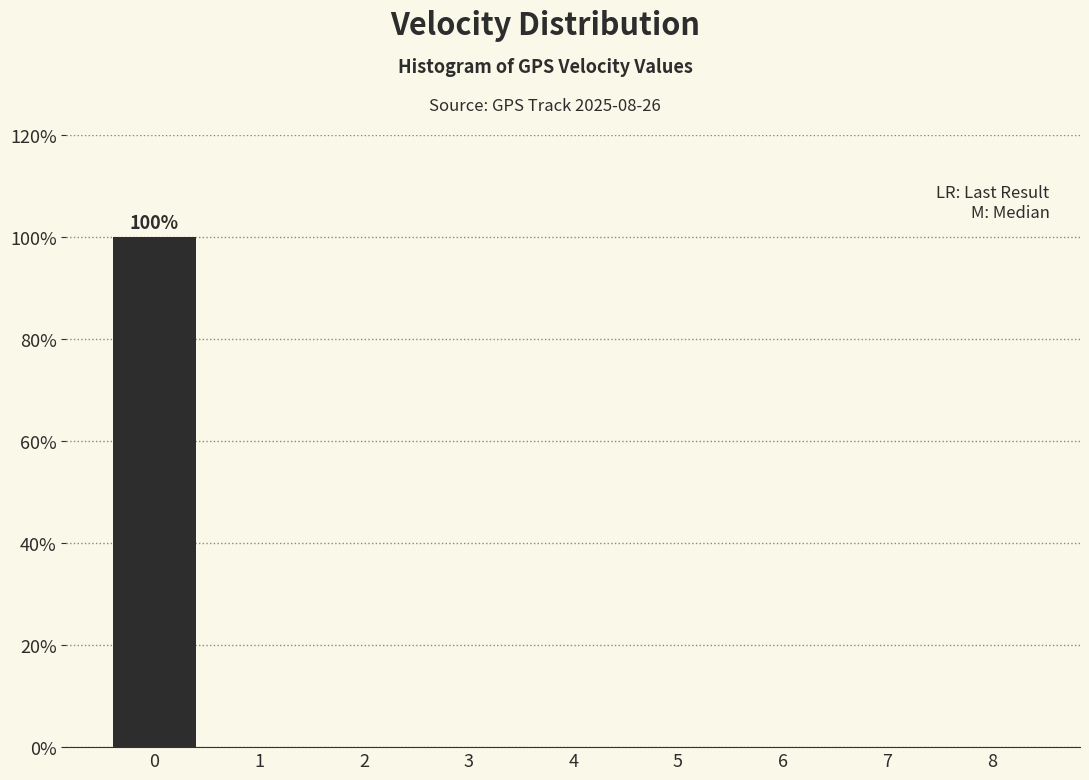

Over which range of the x-axis is the bar tallest?

-0.5 to 0.5